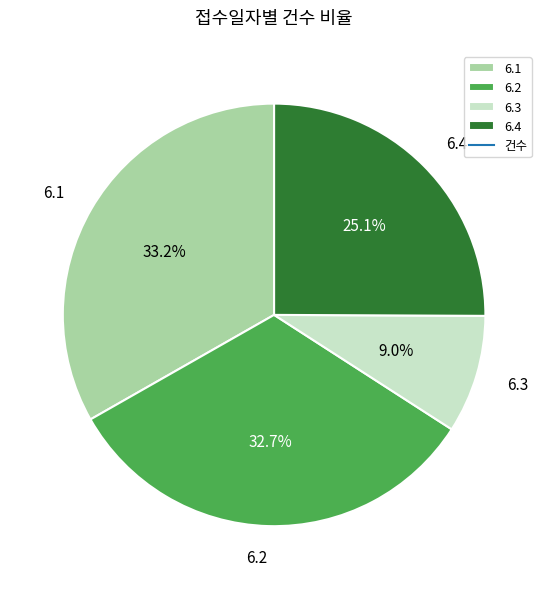

How many segments does this pie chart have?

4